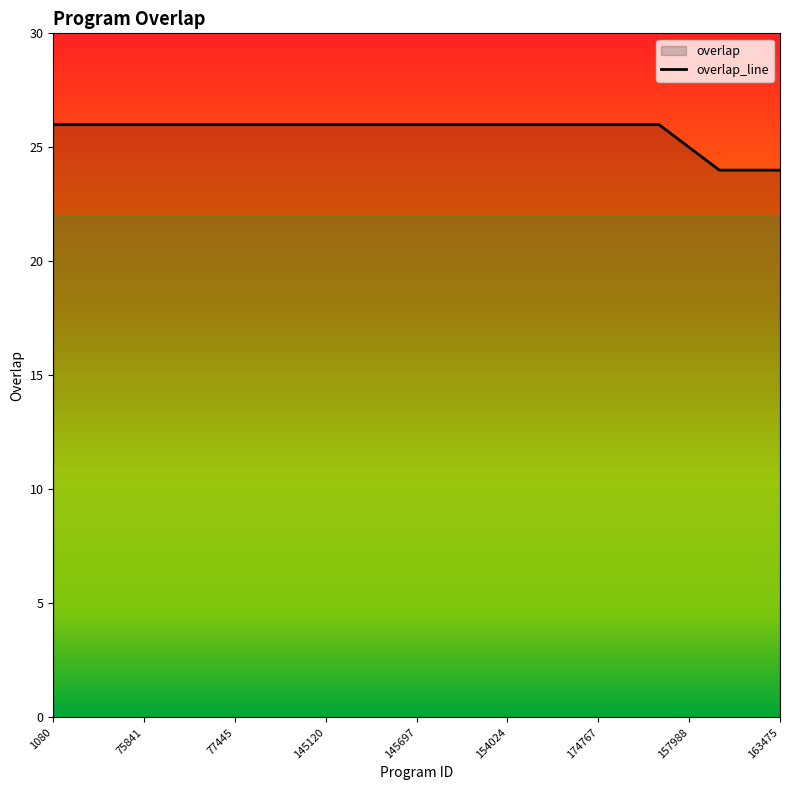

What is the change in value from 77445 to 163472?

-2